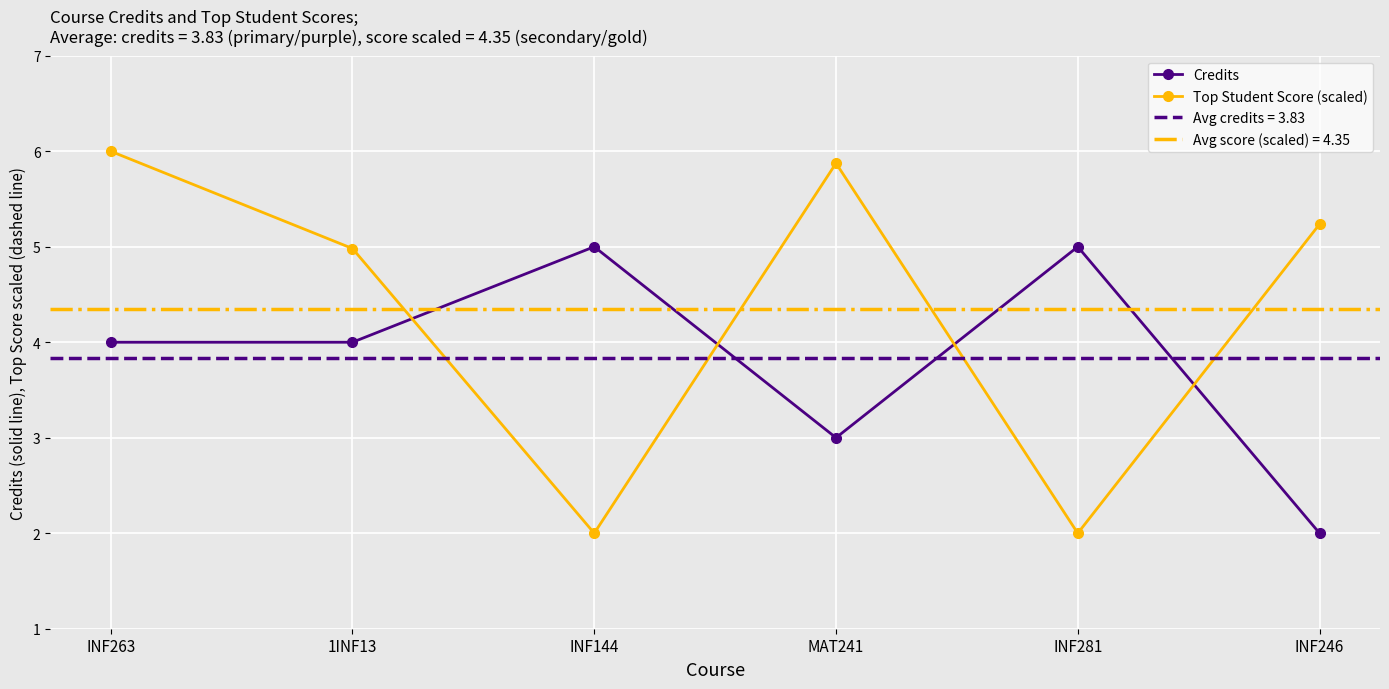

What is the greatest value displayed?

6.0